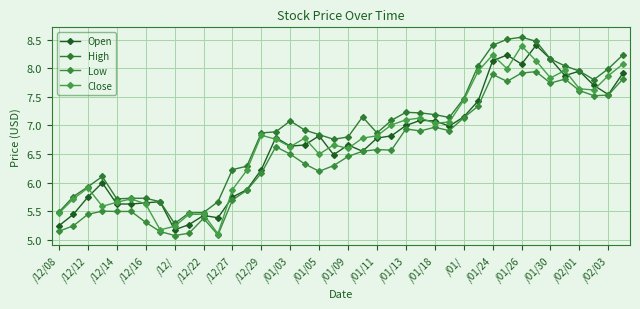

Reading left to right, transcribe all the data shown in this chart.

Open: 5.2	5.4	5.8	6.0	5.6	5.6	5.7	5.7	5.2	5.3	5.4	5.4	5.8	5.9	6.2	6.8	6.6	6.7	6.8	6.5	6.7	6.6	6.8	6.8	7.0	7.1	7.1	7.0	7.2	7.4	8.1	8.2	8.1	8.4	8.2	7.9	7.9	7.7	7.5	7.9
High: 5.5	5.8	5.9	6.1	5.7	5.7	5.7	5.7	5.3	5.5	5.5	5.7	6.2	6.3	6.9	6.9	7.1	6.9	6.8	6.8	6.8	7.2	6.9	7.1	7.2	7.2	7.2	7.1	7.5	8.0	8.4	8.5	8.5	8.5	8.2	8.0	7.9	7.8	8.0	8.2
Low: 5.2	5.2	5.4	5.5	5.5	5.5	5.3	5.2	5.1	5.1	5.4	5.1	5.7	5.9	6.2	6.6	6.5	6.3	6.2	6.3	6.5	6.6	6.6	6.6	6.9	6.9	7.0	6.9	7.1	7.3	7.9	7.8	7.9	7.9	7.7	7.8	7.6	7.5	7.5	7.8
Close: 5.5	5.7	5.9	5.6	5.7	5.7	5.6	5.2	5.2	5.4	5.4	5.1	5.9	6.2	6.8	6.8	6.6	6.8	6.5	6.7	6.6	6.8	6.8	7.0	7.1	7.1	7.0	7.1	7.4	7.9	8.2	8.0	8.4	8.1	7.8	8.0	7.6	7.6	7.9	8.1